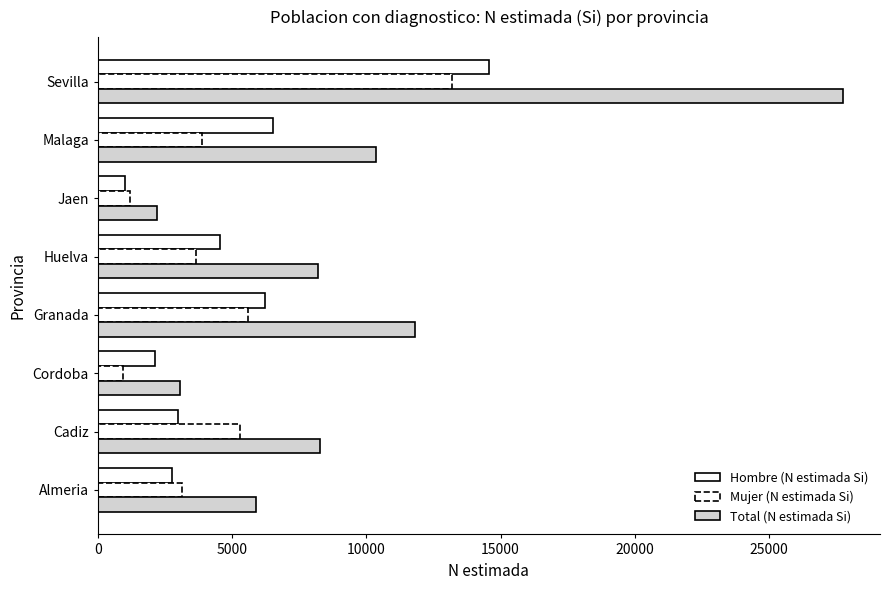

What is the minimum value shown in the chart?

926